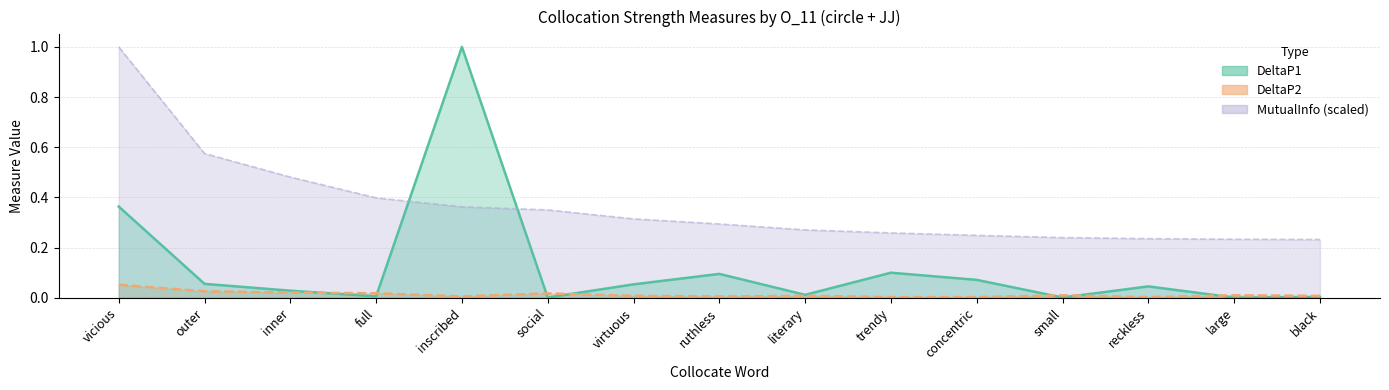

How many lines are shown in the chart?

3